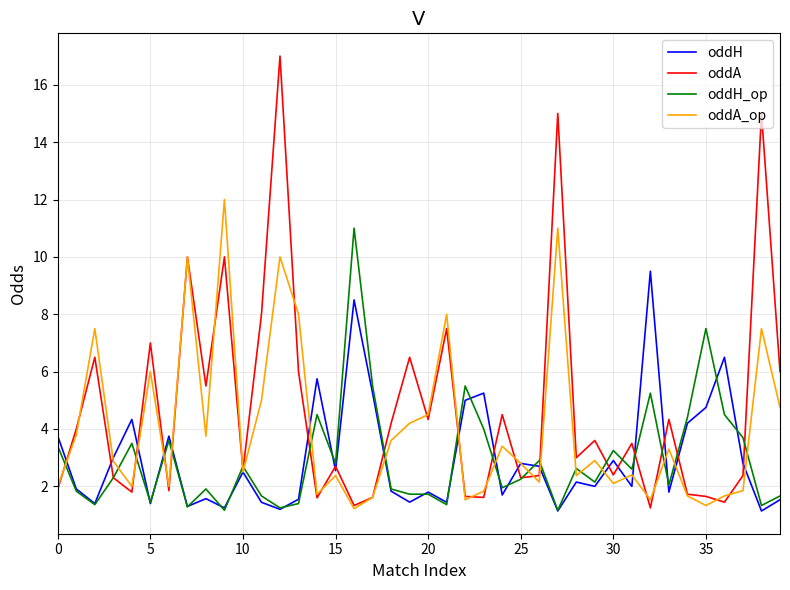

Rank the series by their maximum value, from highest to lowest.

oddA, oddA_op, oddH_op, oddH